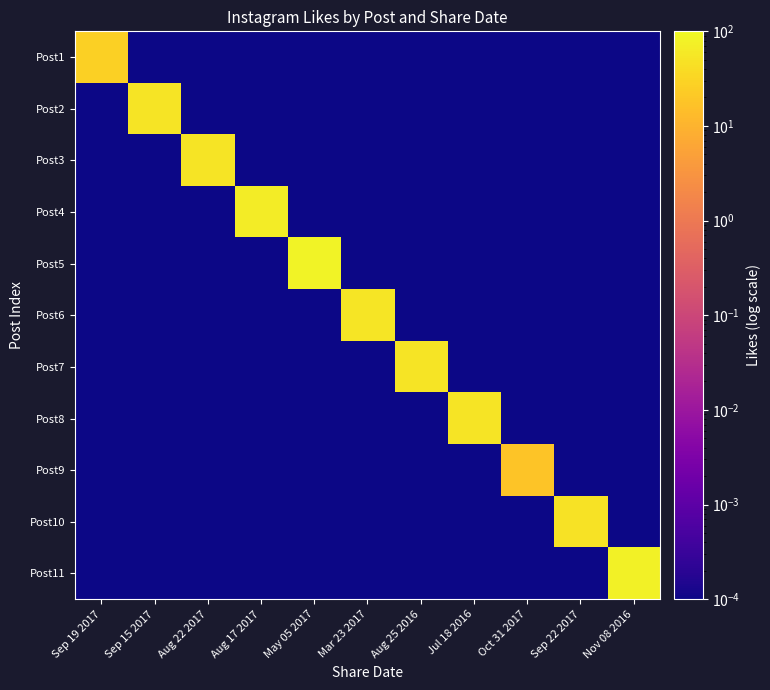

At how many categories does at least one series exceed 1?

11